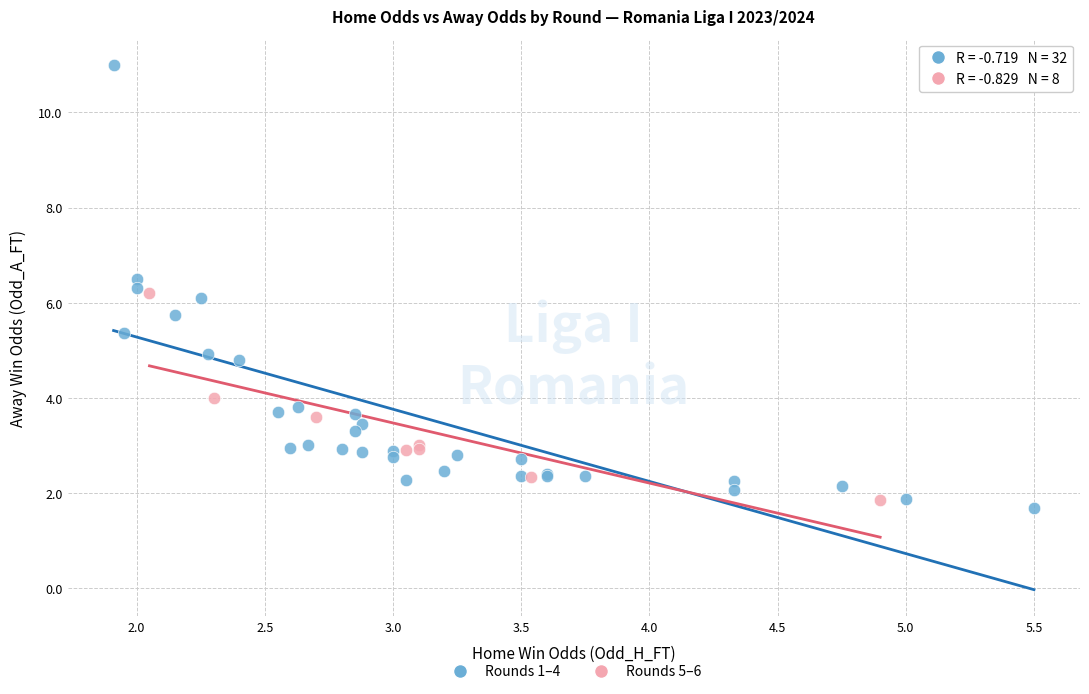

What are all the series names shown in the legend?

Rounds 1–4, Rounds 5–6